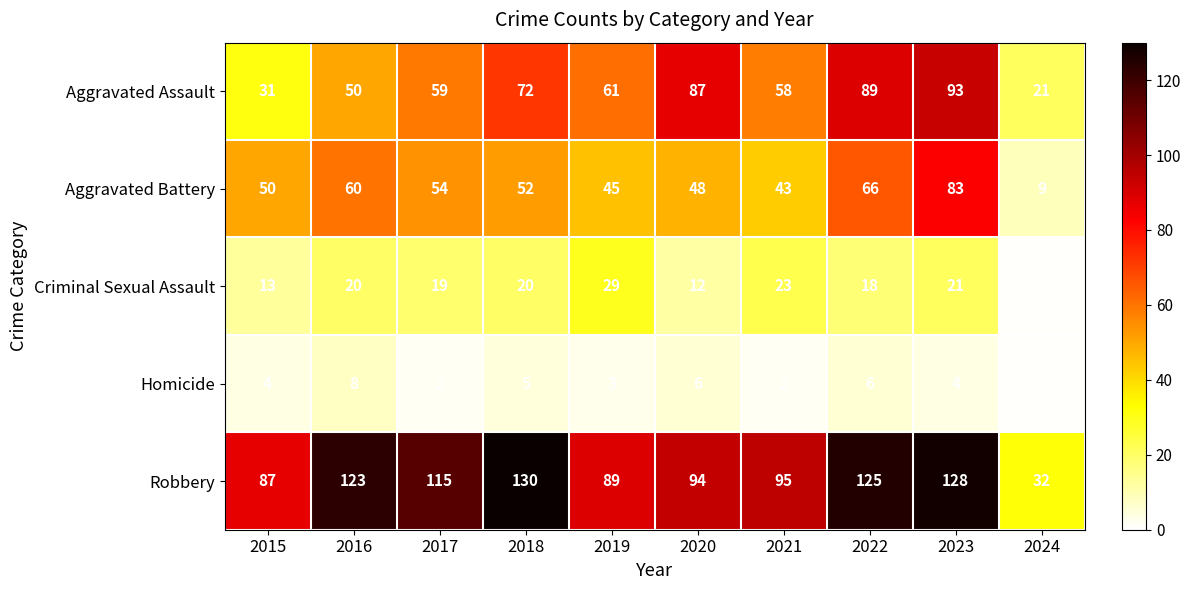

Is it true that Homicide equals 2 at 2022?

False